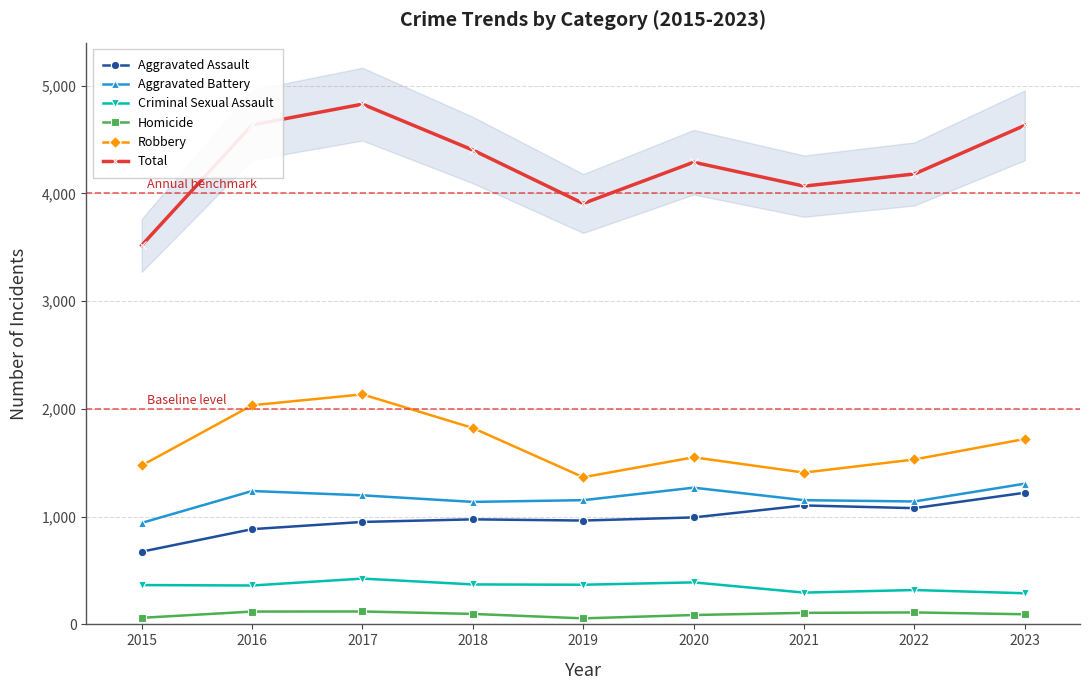

Which category has the lowest value in the Aggravated Assault series?

2015